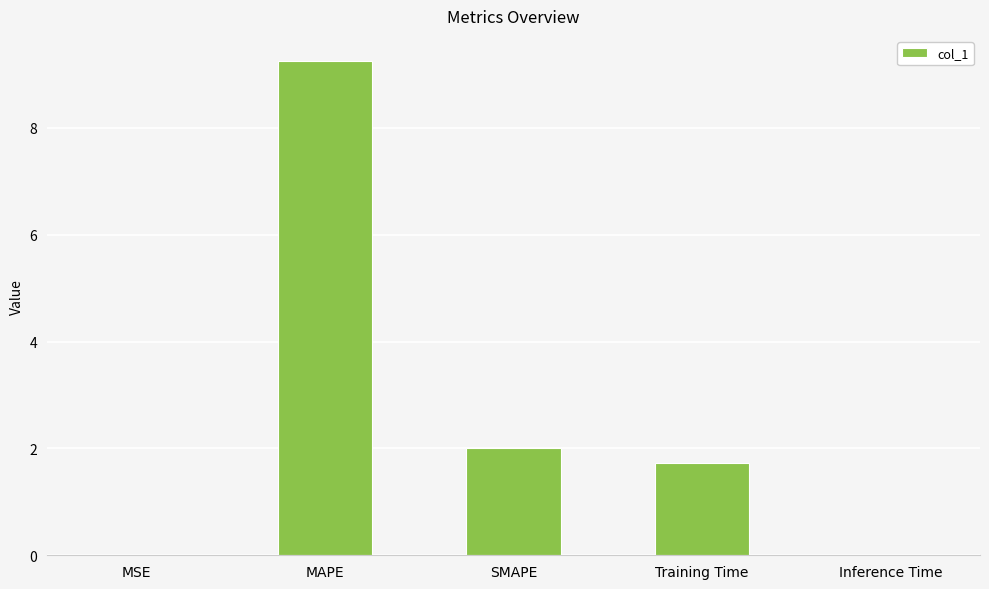

What is the change in value from MSE to MAPE?

+9.3